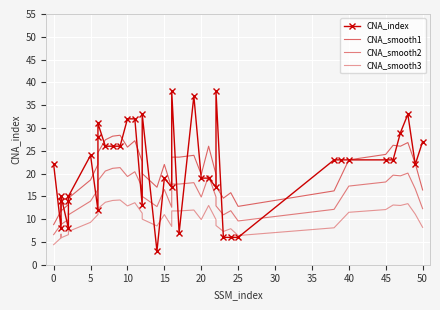

True or false: CNA_smooth3 and CNA_smooth1 cross at least once.

False